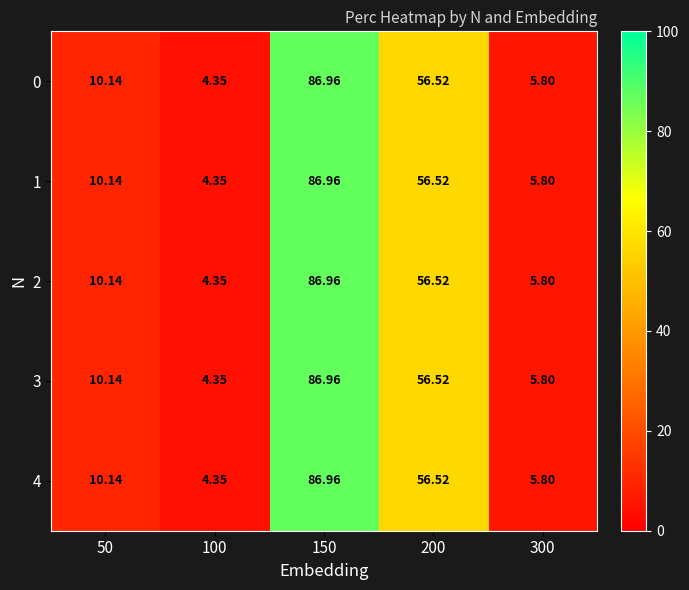

How many distinct data groups are displayed?

5